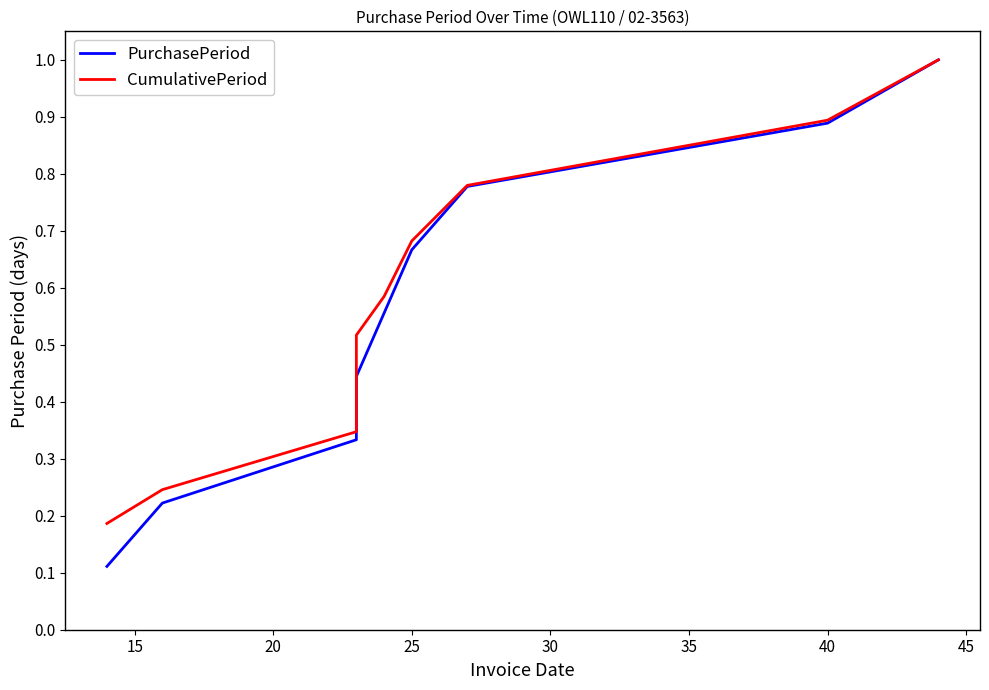

Between 30 and 35, which series saw the biggest shift?

PurchasePeriod